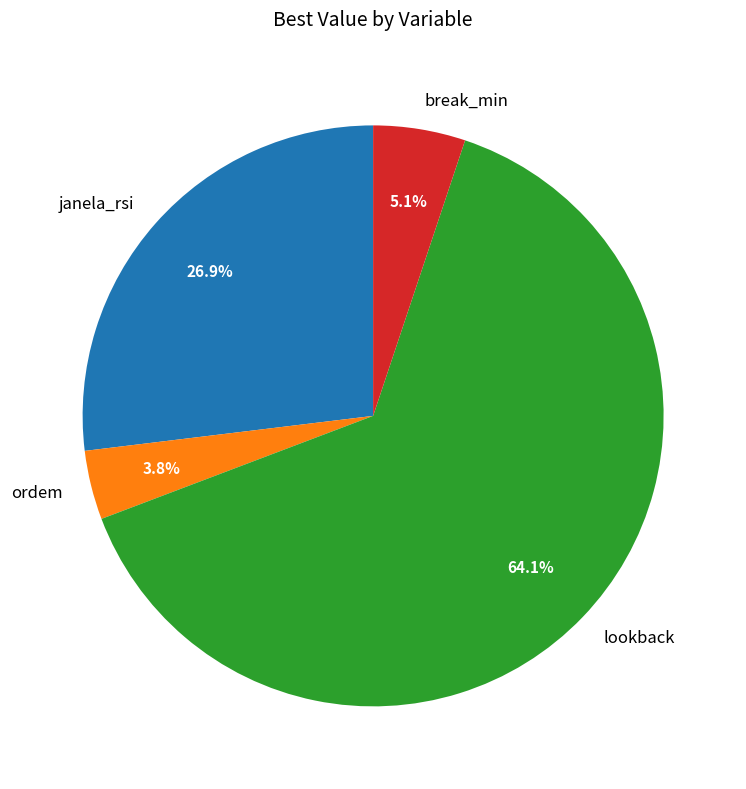

What percentage is the break_min slice, to the nearest percent?

5%